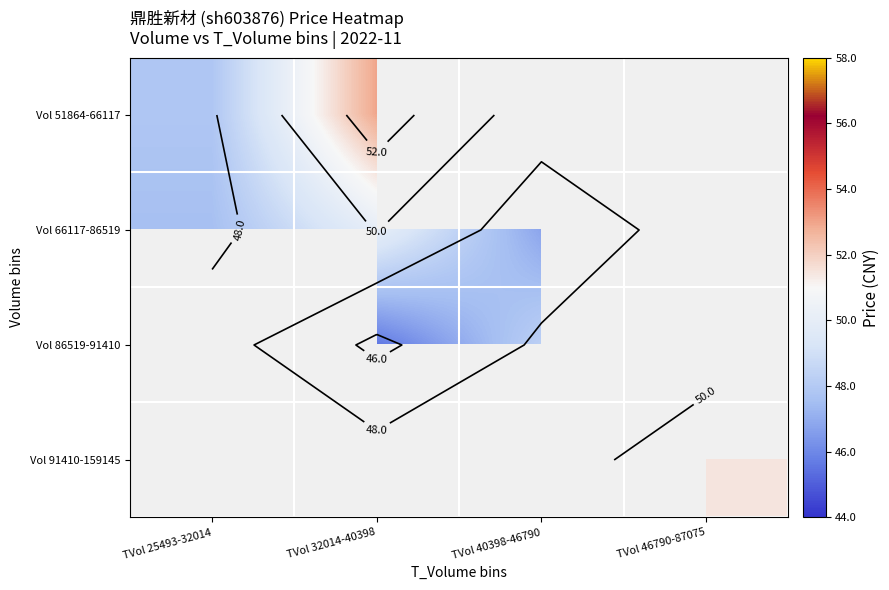

The value of Vol 91410-159145 at TVol 46790-87075 is 51.5. True or false?

True